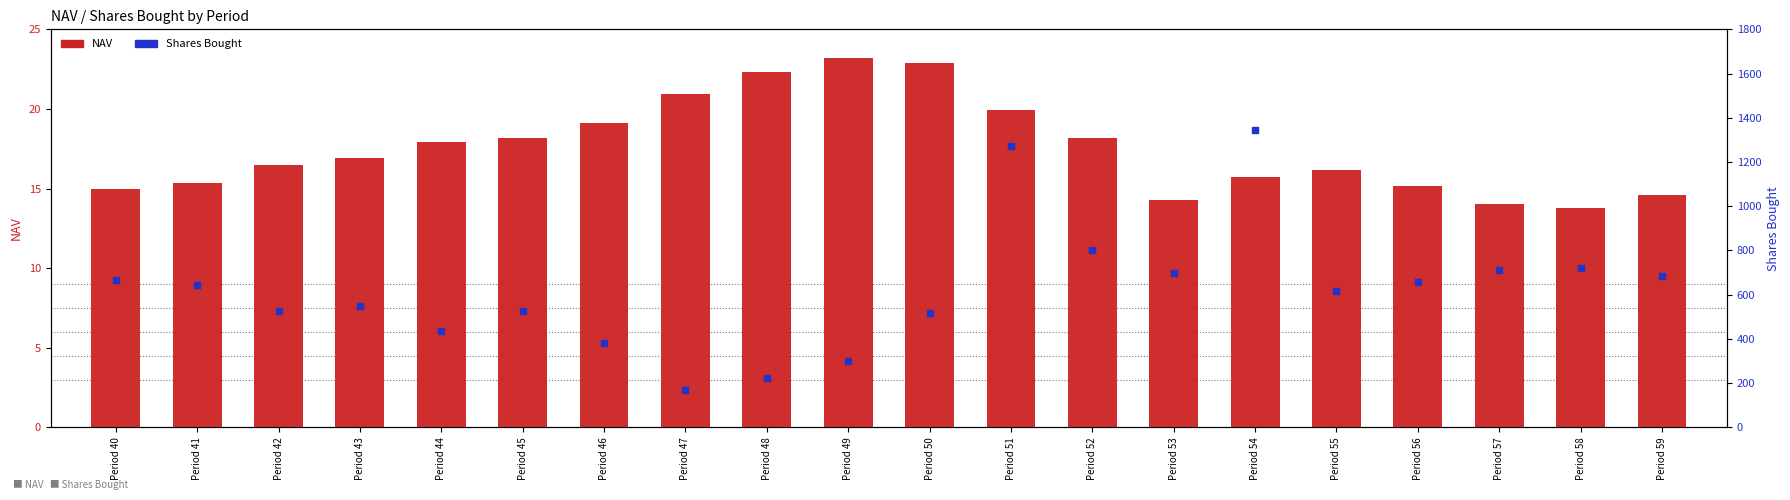

Which series contains the lowest Y value?

NAV